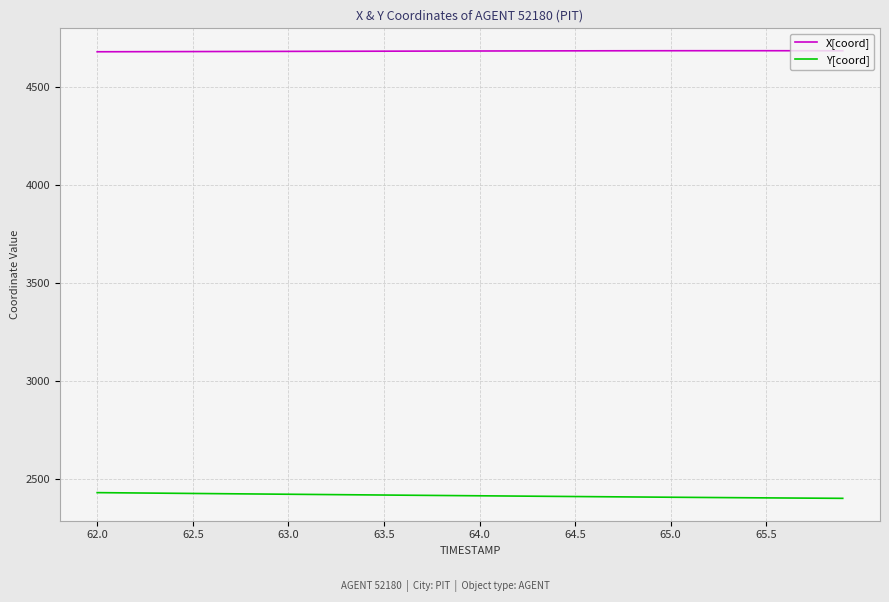

What is the highest value of the Y[coord] series?

2428.9